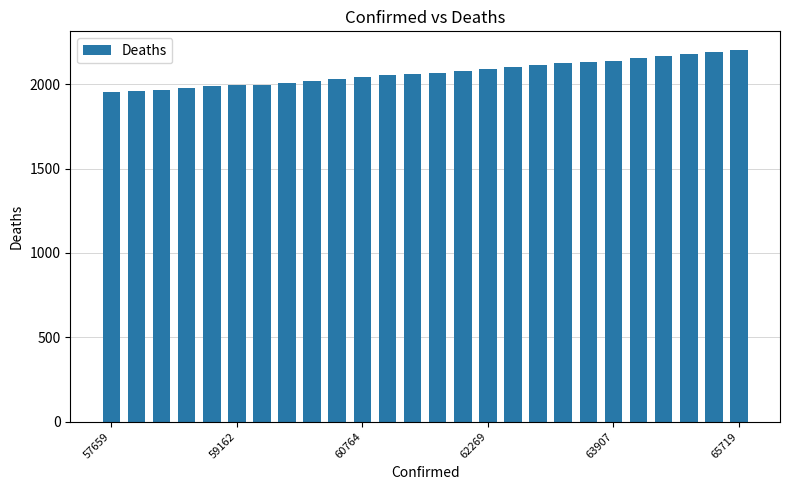

What is the value of the 5th bar from the left?

1990